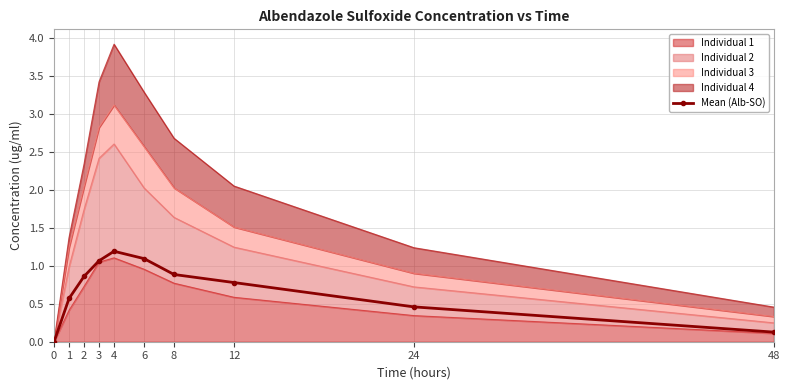

Which has a higher value, 6 or 24?

6